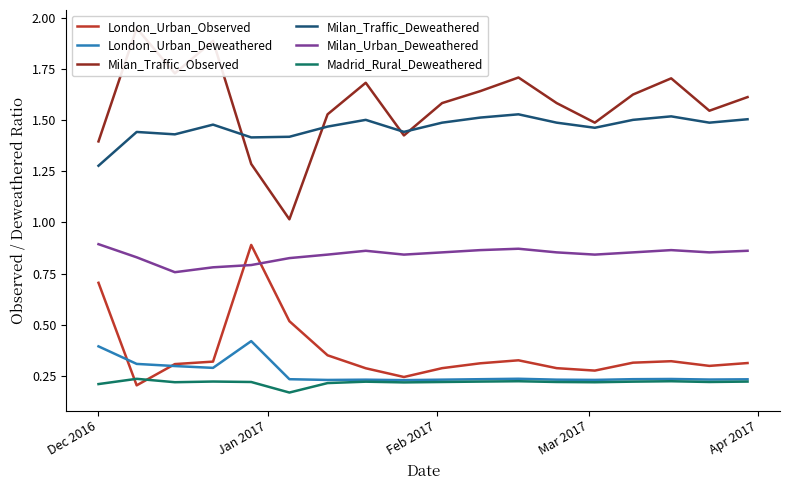

True or false: Milan_Traffic_Observed and Madrid_Rural_Deweathered intersect in this chart.

False